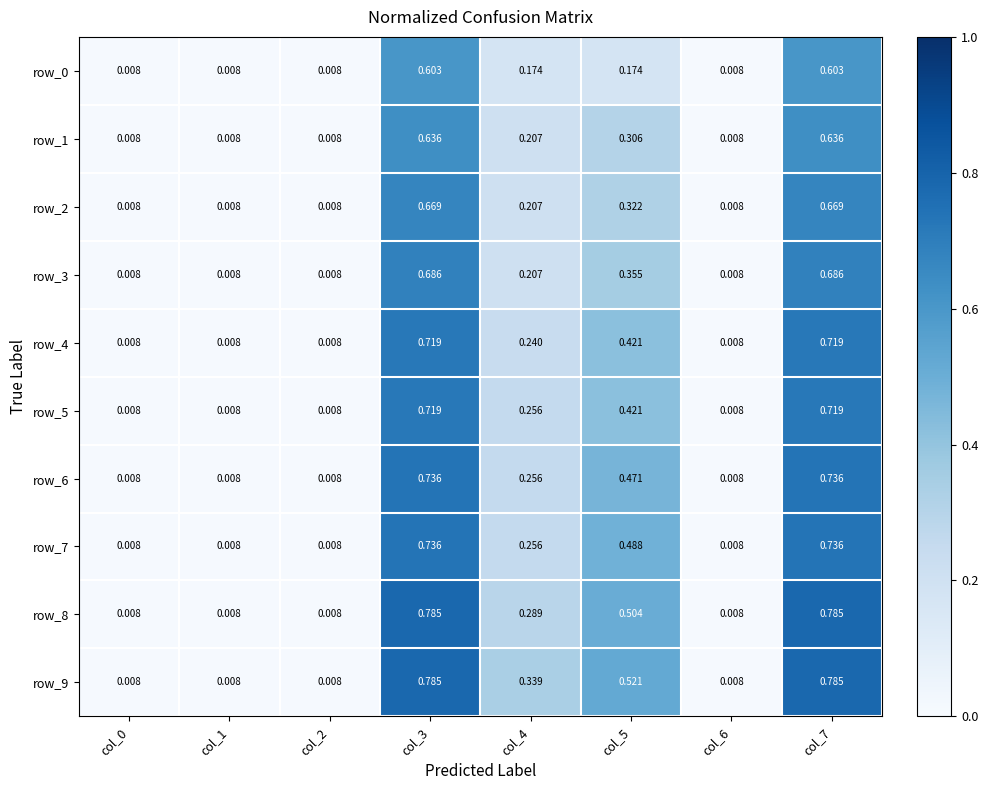

Is the value of row_6 at col_7 greater than the value of row_1 at col_1?

Yes